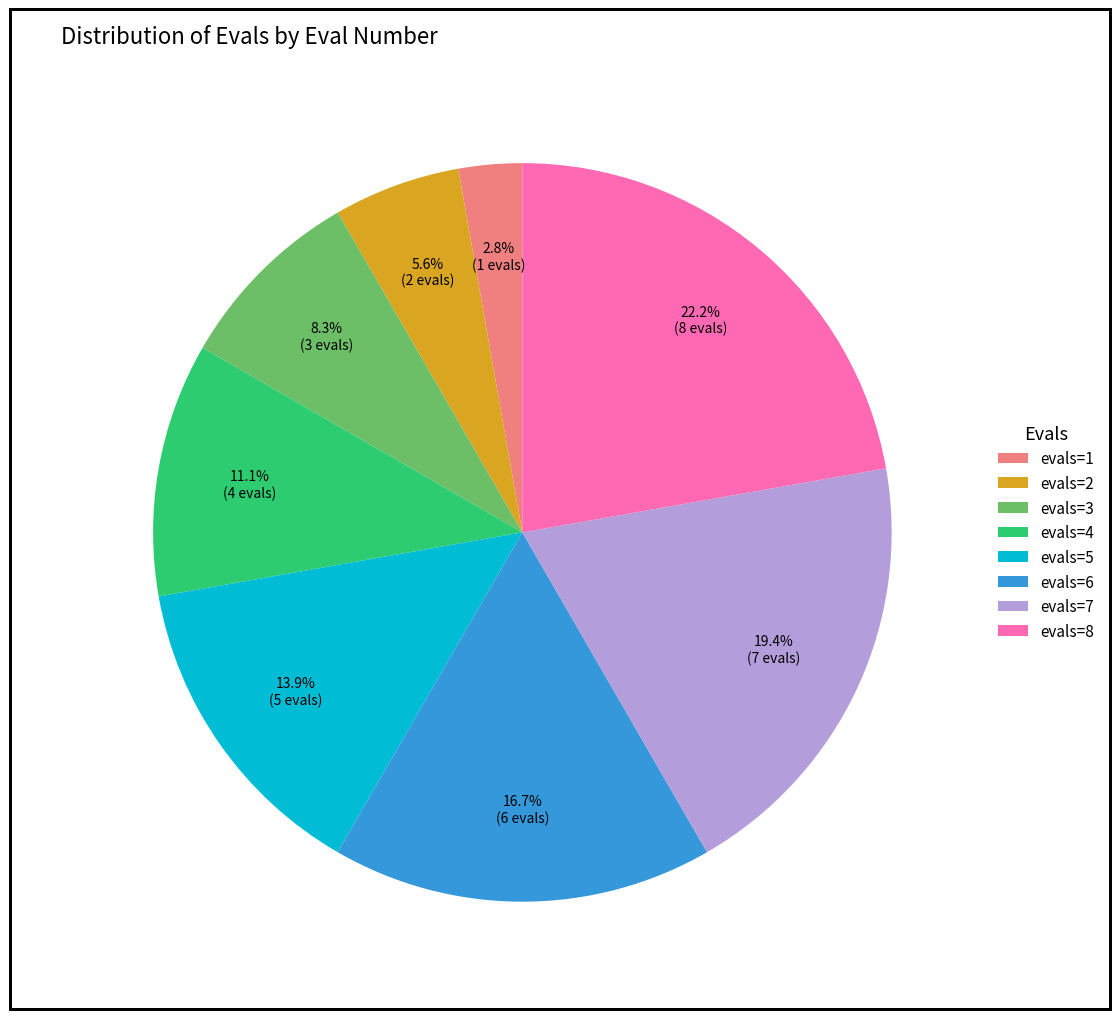

Combined, do evals=4 and evals=8 account for over 50%?

No